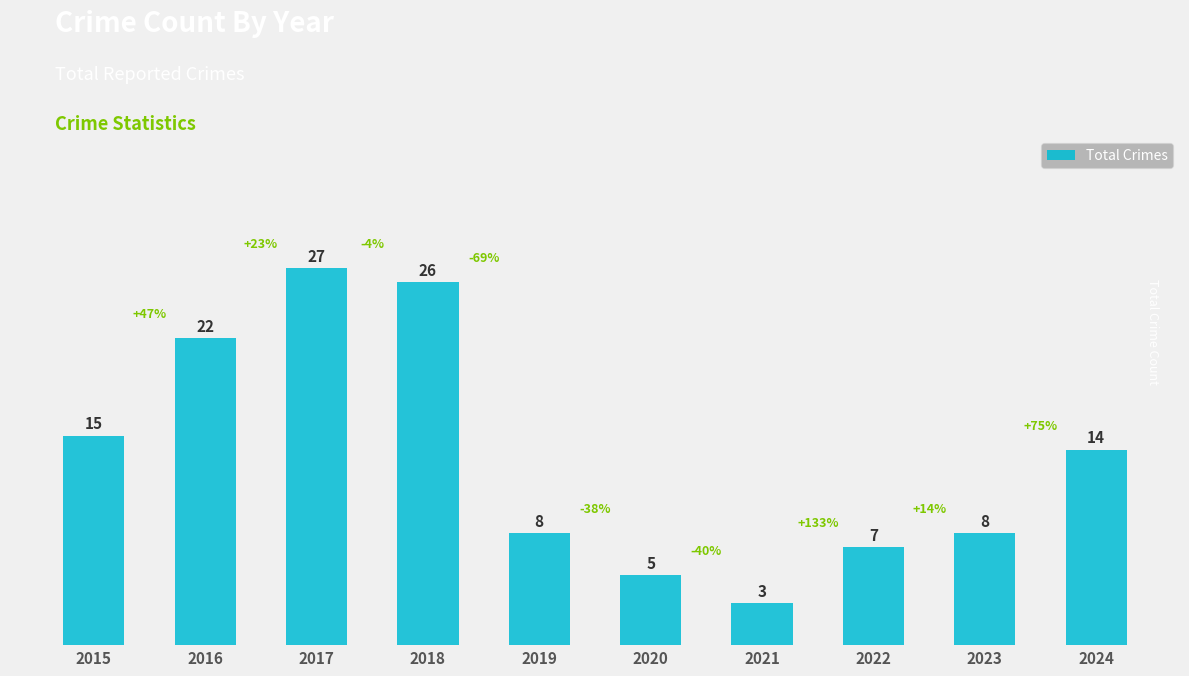

True or false: the data shows 5 at 2021.

False